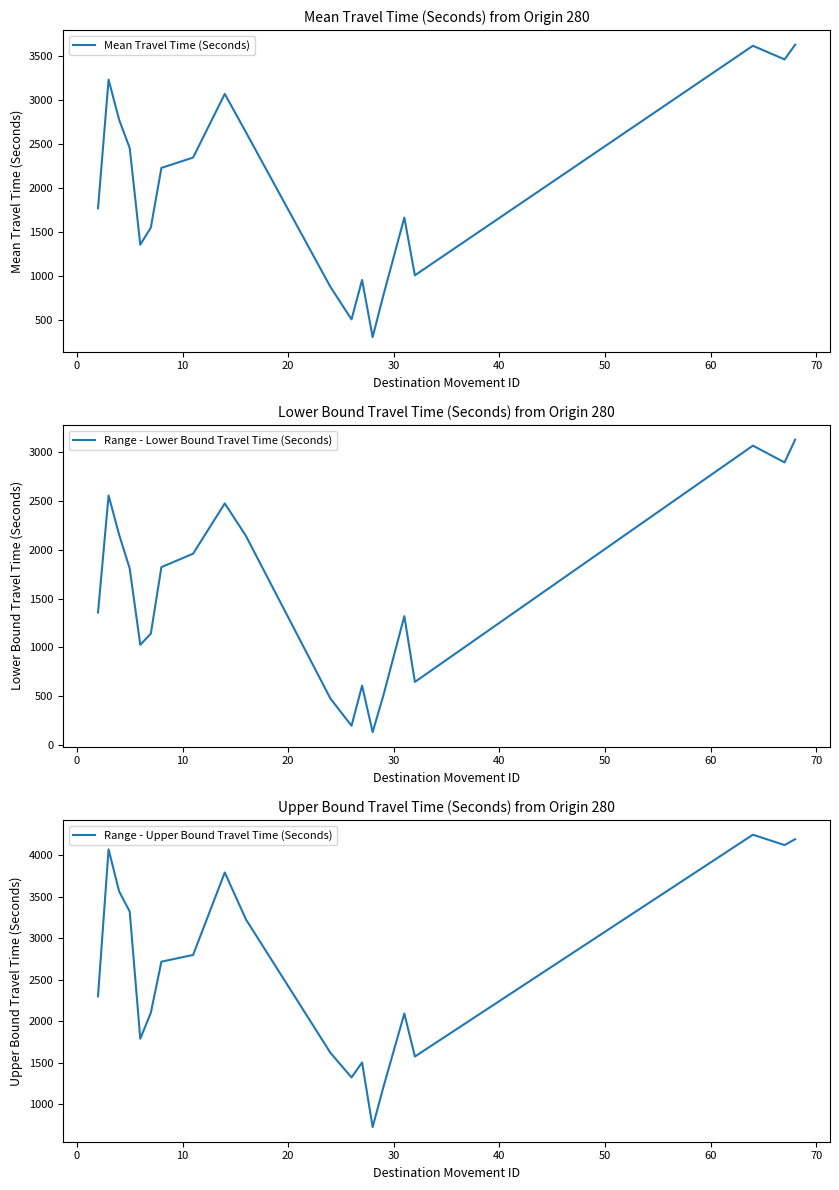

List the series in order of their peak value, lowest first.

Range - Lower Bound Travel Time (Seconds), Mean Travel Time (Seconds), Range - Upper Bound Travel Time (Seconds)